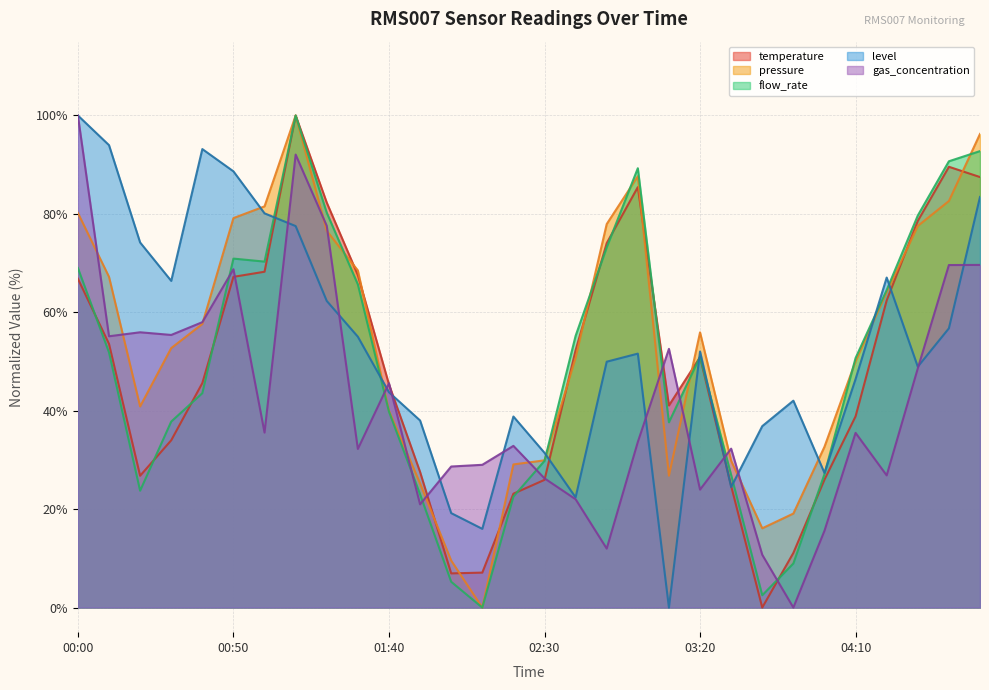

At which label is temperature closest to 50?

03:20